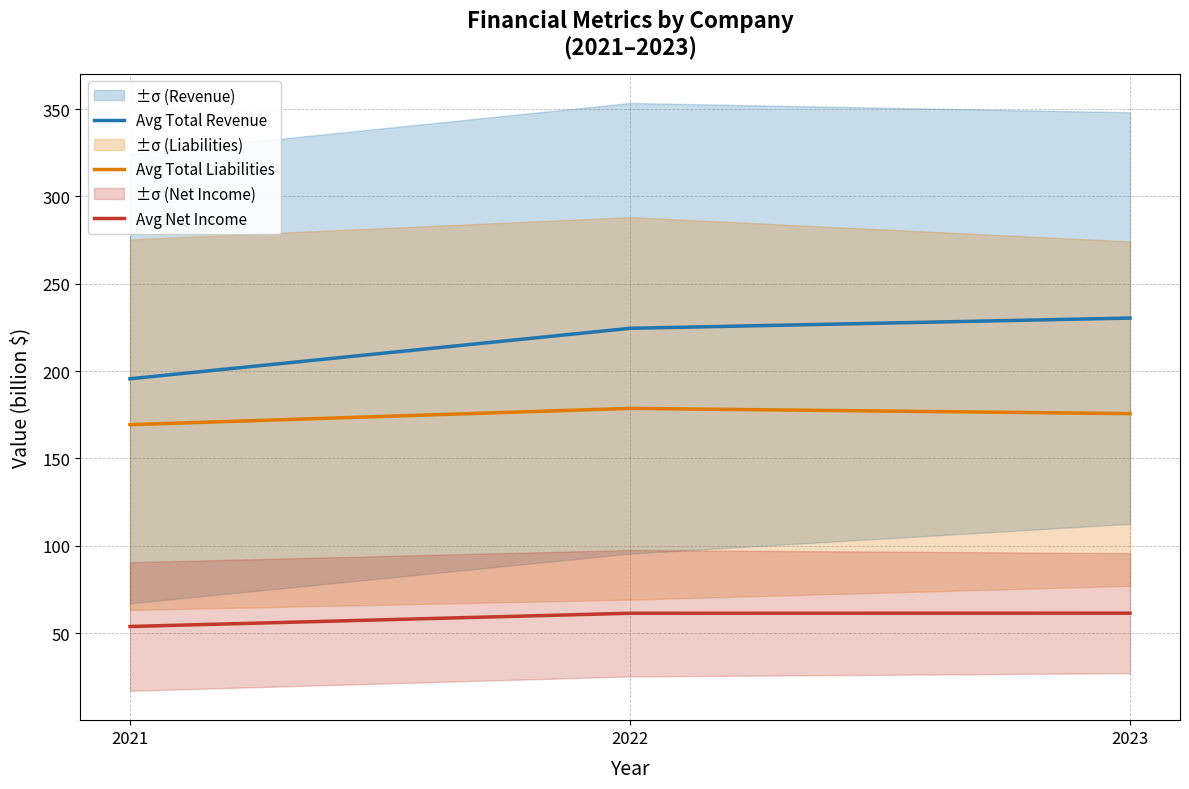

How many values in the Avg Total Liabilities series exceed 175?

2